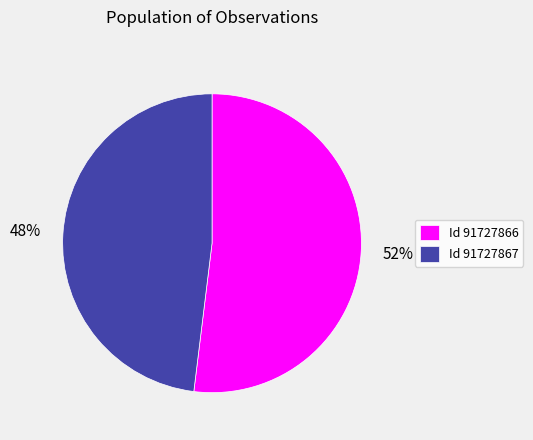

Which category has the biggest portion of the pie?

Id 91727866